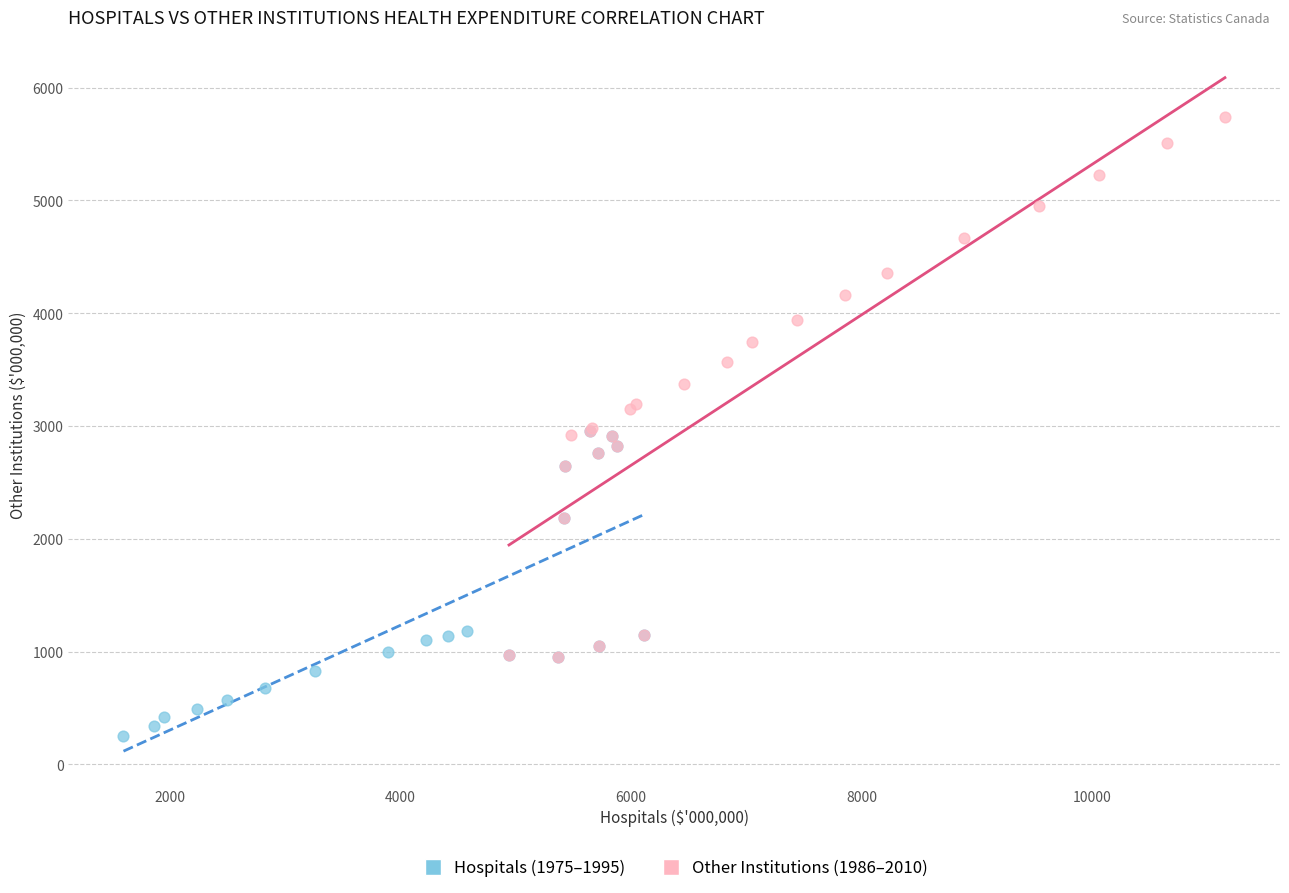

Which series contains the highest Y value?

Other Institutions (1986–2010)